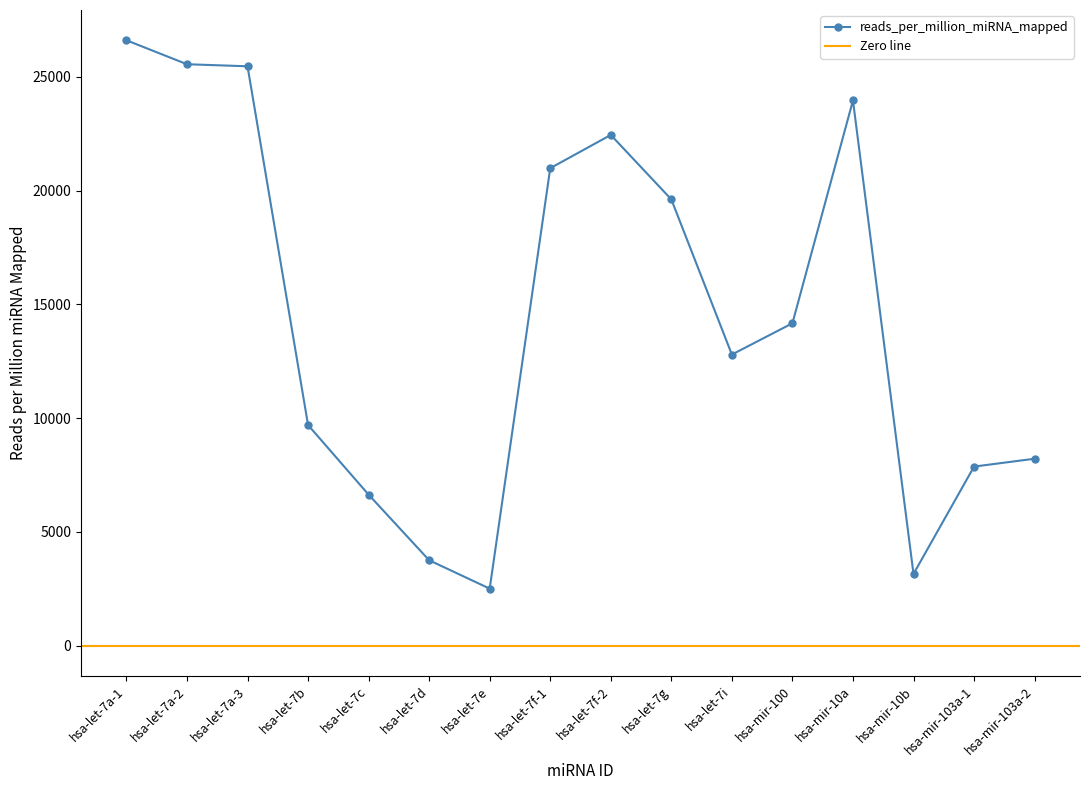

Which category has the lowest value across all series?

hsa-let-7e